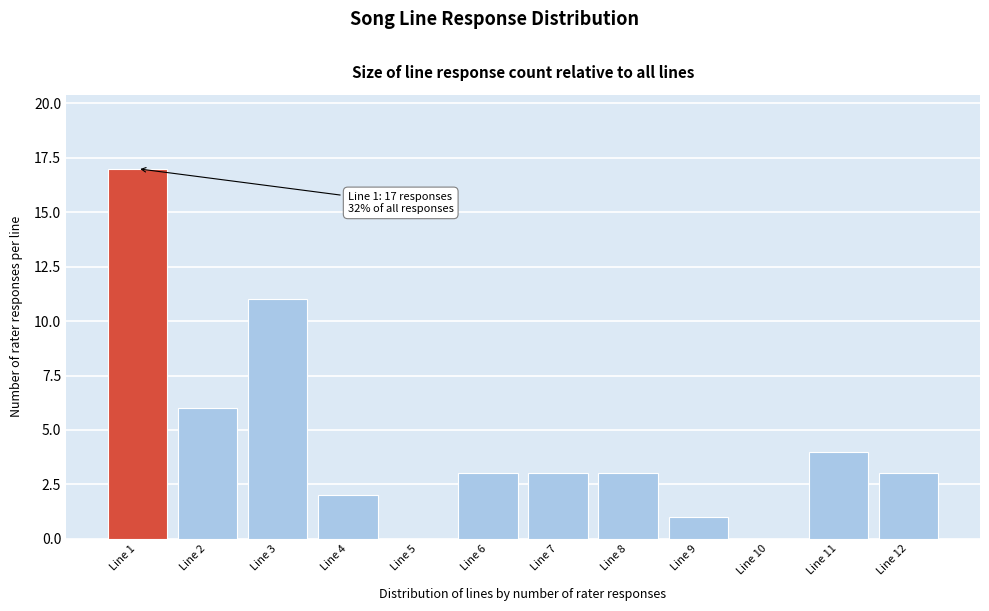

Reading left to right, what are all the values shown in this chart?

Line 1=17	Line 2=6	Line 3=11	Line 4=2	Line 5=0	Line 6=3	Line 7=3	Line 8=3	Line 9=1	Line 10=0	Line 11=4	Line 12=3